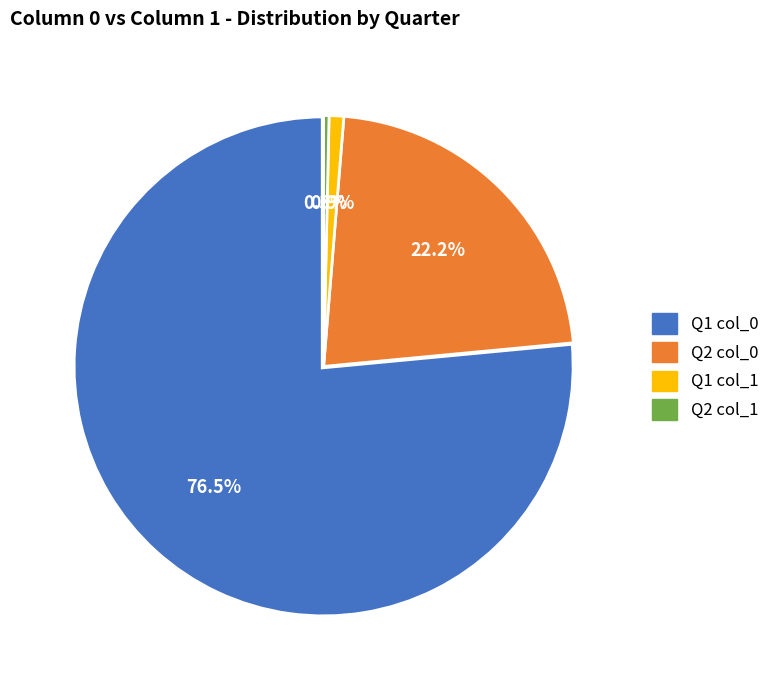

Is there any slice that represents more than half of the pie?

Yes